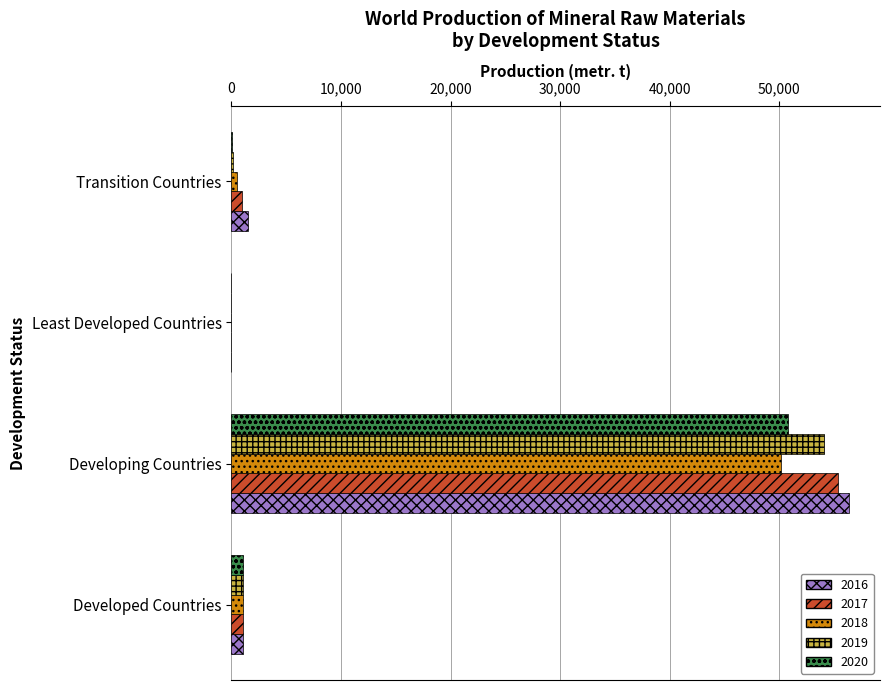

The 2018 series shows 50192 at Developing Countries. True or false?

True